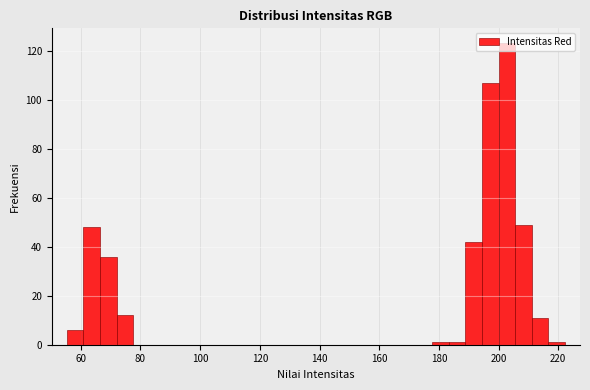

Read against the x-axis, roughly where is the centre of the tallest bar?

202